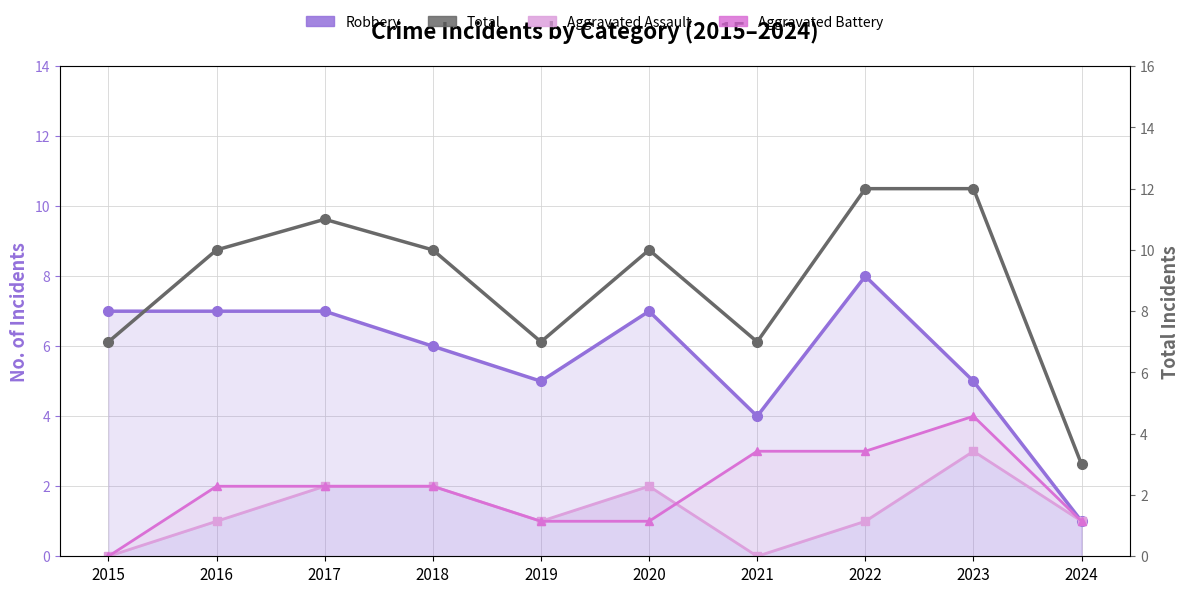

Reading left to right, extract all data points from this chart.

Robbery: 2015=7	2016=7	2017=7	2018=6	2019=5	2020=7	2021=4	2022=8	2023=5	2024=1
Aggravated Assault: 2015=0	2016=1	2017=2	2018=2	2019=1	2020=2	2021=0	2022=1	2023=3	2024=1
Aggravated Battery: 2015=0	2016=2	2017=2	2018=2	2019=1	2020=1	2021=3	2022=3	2023=4	2024=1
Total: 2015=7	2016=10	2017=11	2018=10	2019=7	2020=10	2021=7	2022=12	2023=12	2024=3